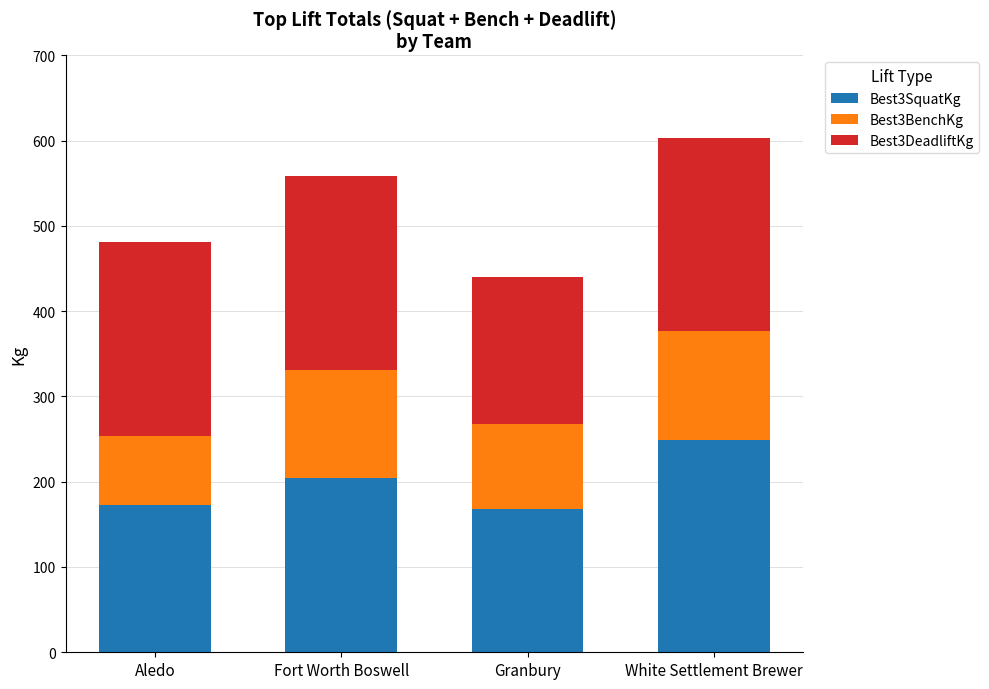

What is the total value across all series at Granbury?

440.0